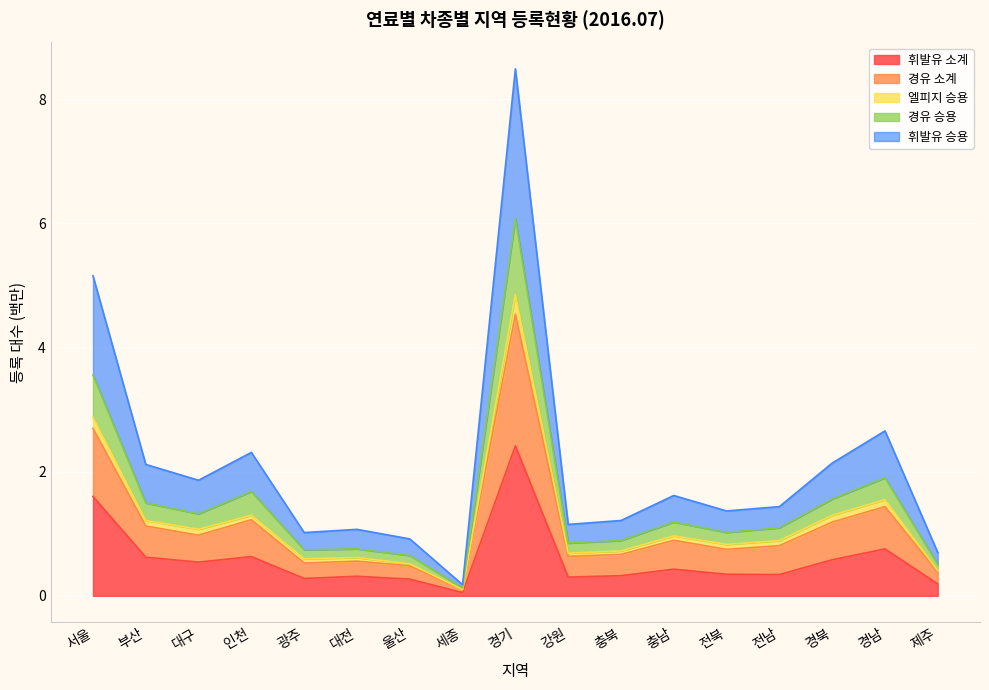

What is the highest value of the 휘발유 소계 series?

2.4